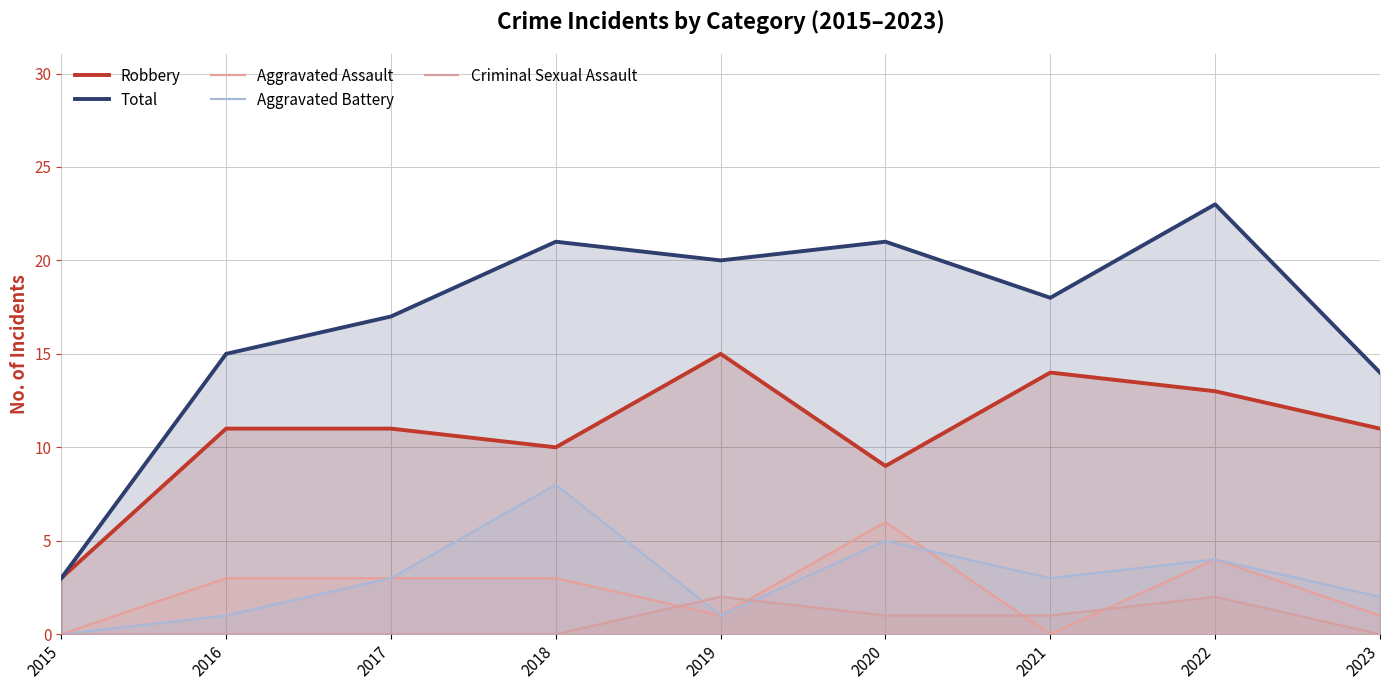

At how many categories does at least one series exceed 5?

8